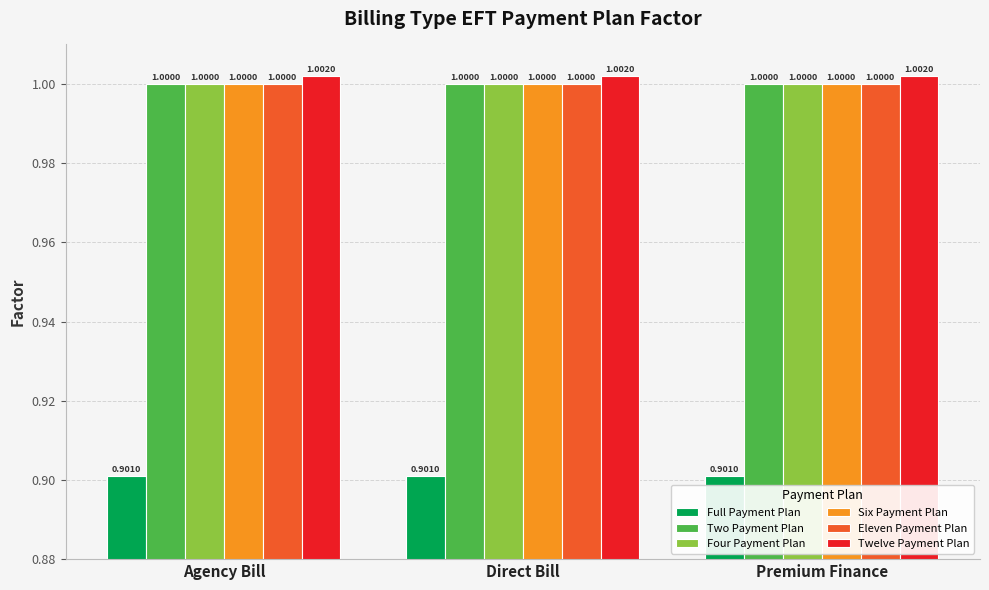

What is the sum of all Two Payment Plan values?

3.0